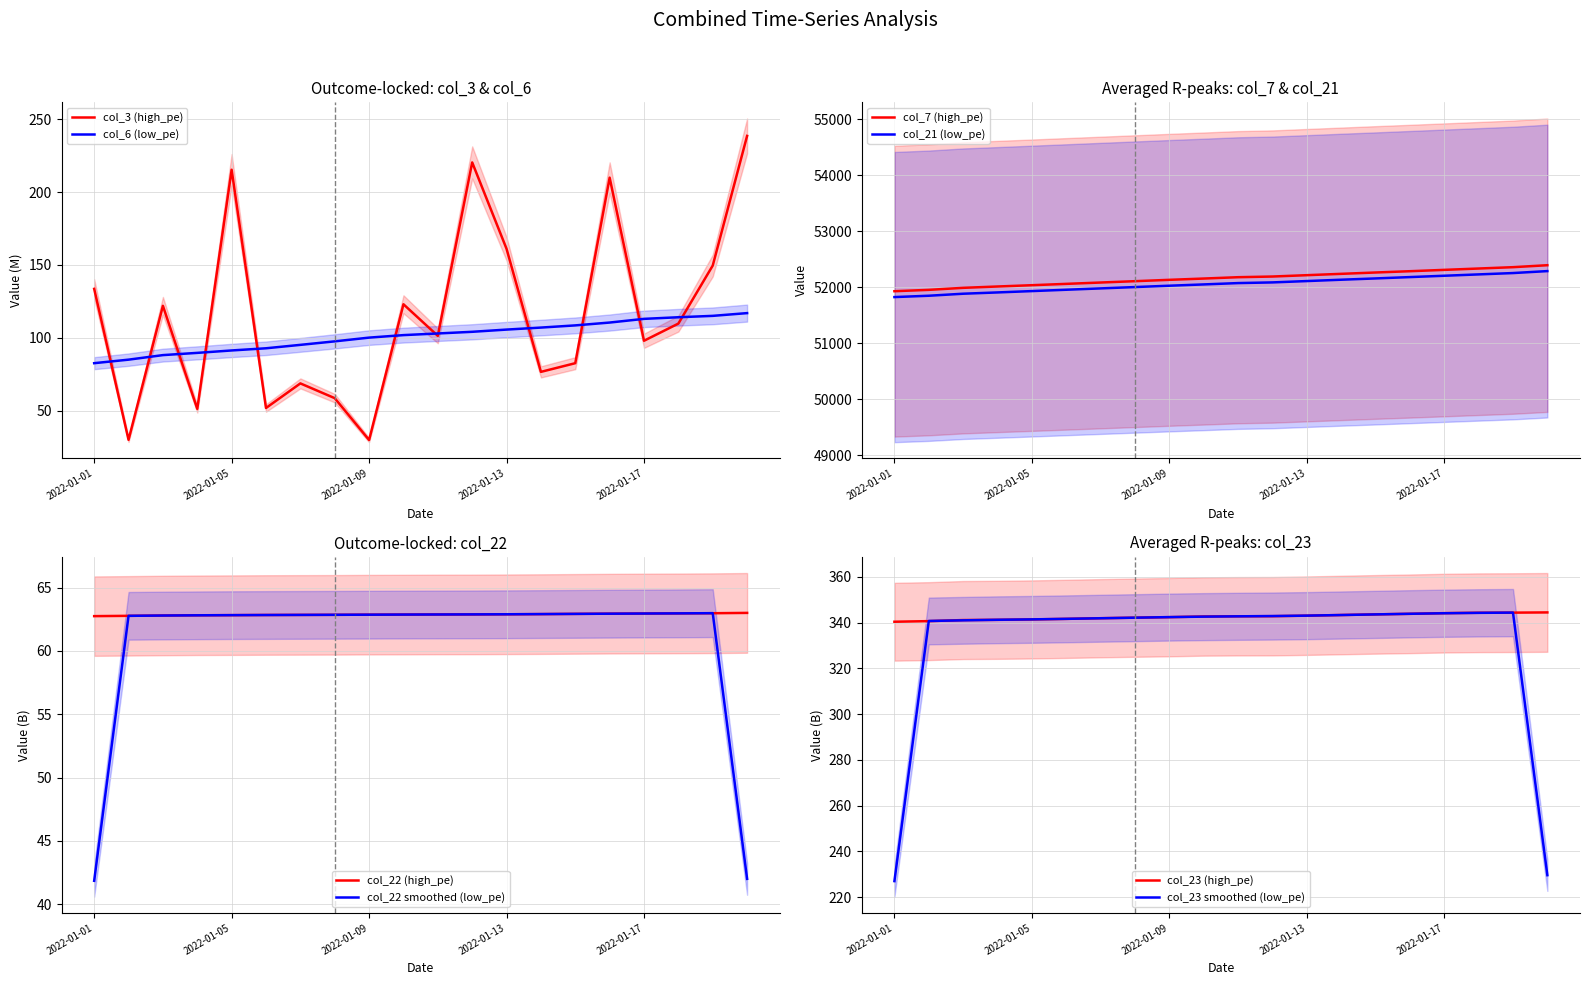

List the labels in order of col_22 value, smallest first.

2022-01-01, 2022-01-02, 2022-01-03, 2022-01-04, 2022-01-05, 2022-01-06, 2022-01-07, 2022-01-08, 2022-01-09, 2022-01-10, 2022-01-11, 2022-01-12, 2022-01-13, 2022-01-14, 2022-01-15, 2022-01-16, 2022-01-17, 2022-01-18, 2022-01-19, 2022-01-20